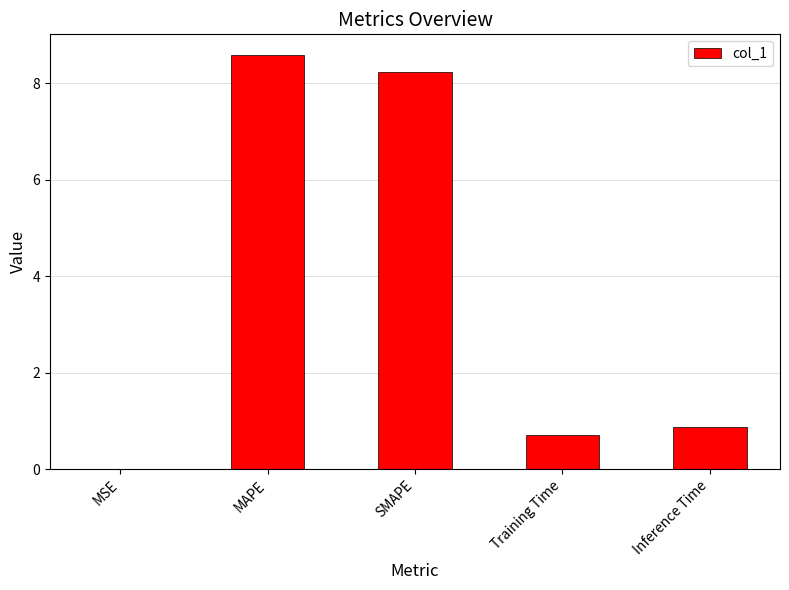

Are the bars grouped side by side (vs. stacked)?

No